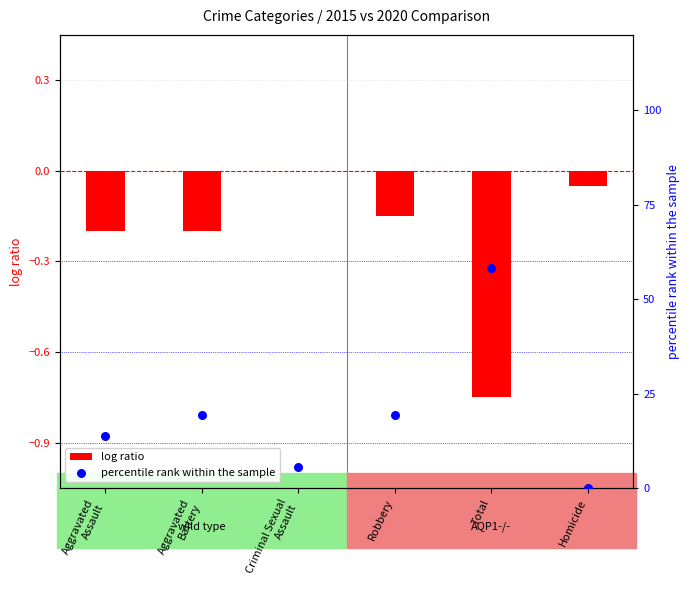

At which category is the sum across all series the highest?

Total